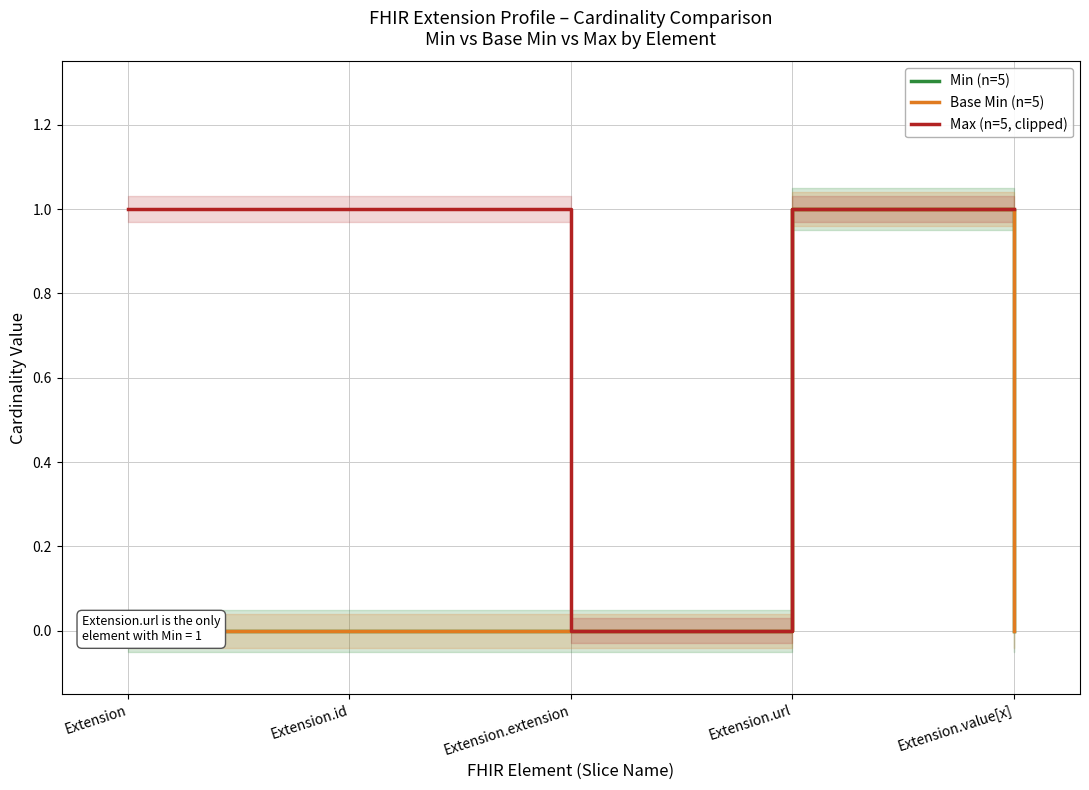

Count the Min (n=5) values in the range 0 to 1.

5